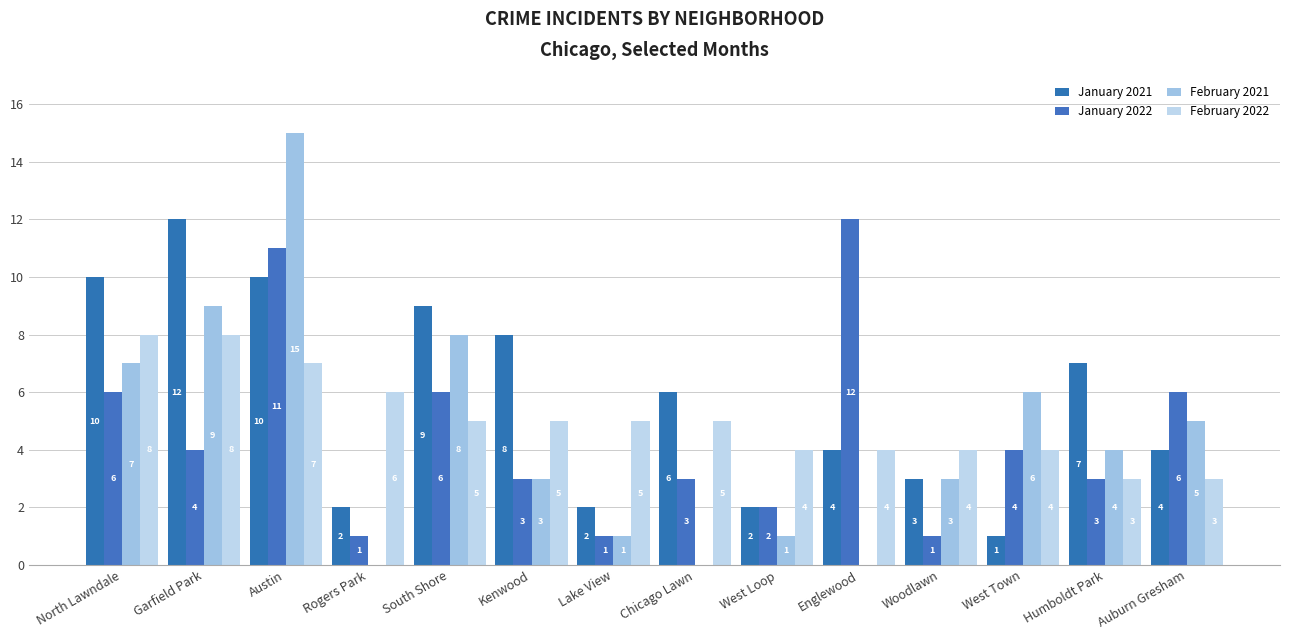

How many series are shown in this chart?

4